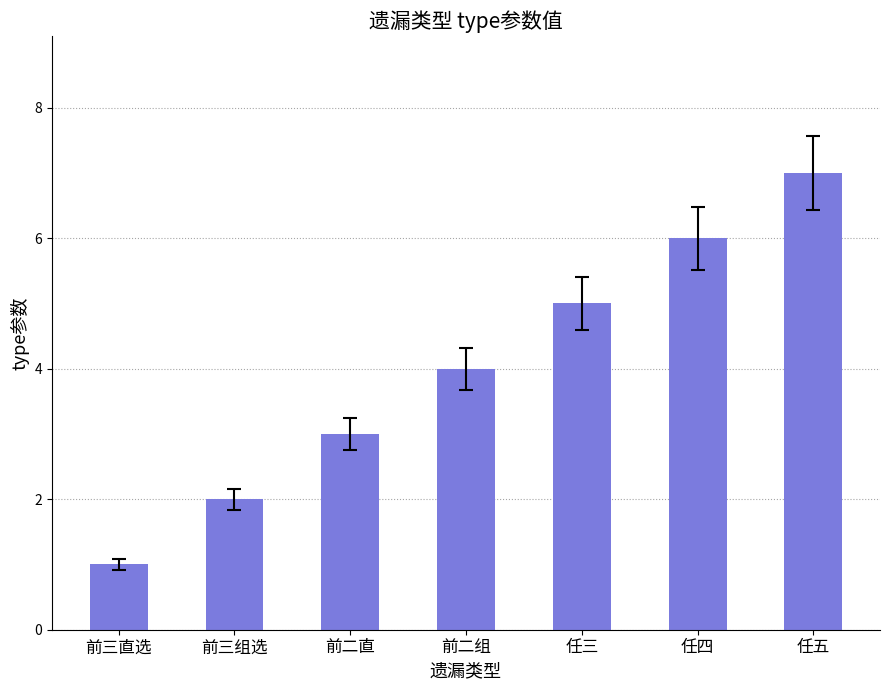

Are the bars grouped side by side (vs. stacked)?

No